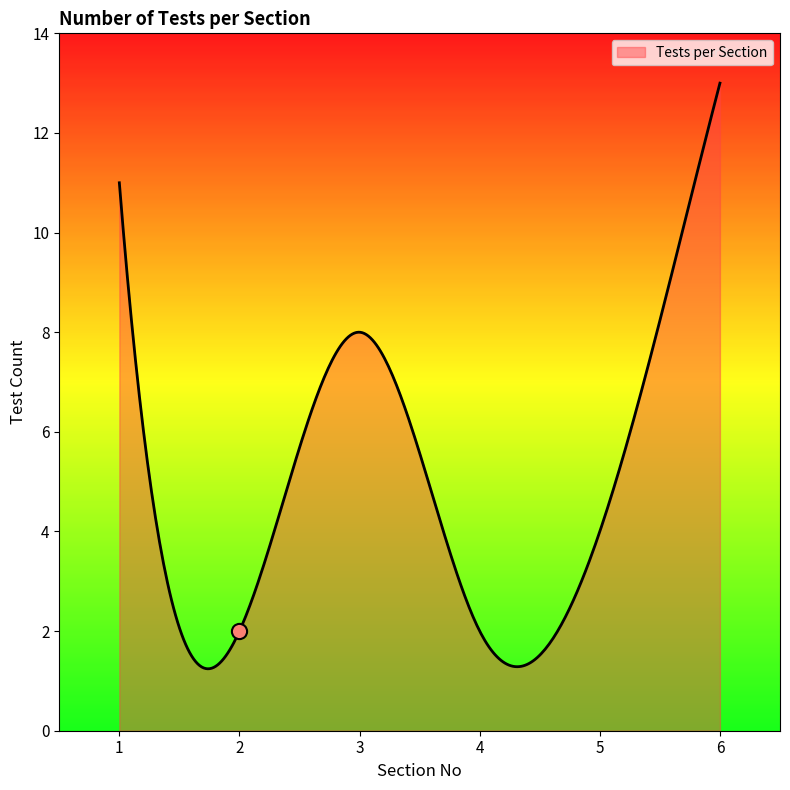

What is the change in value from 2 to 6?

+11